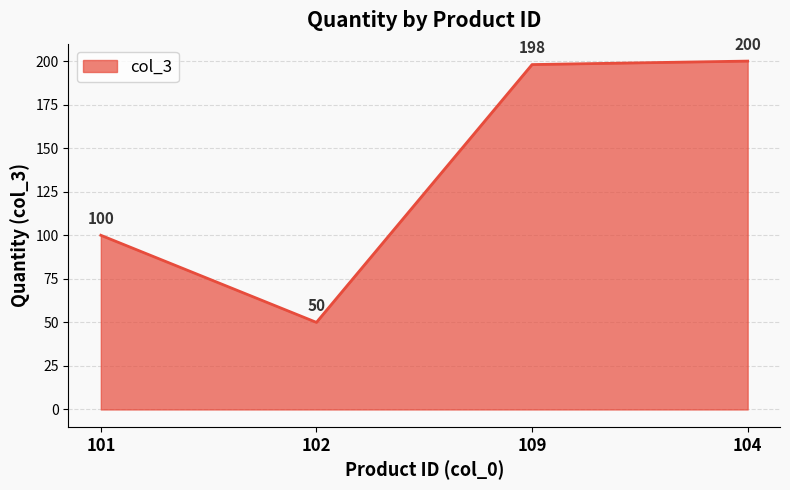

Is it true that the value at 109 is 198?

True